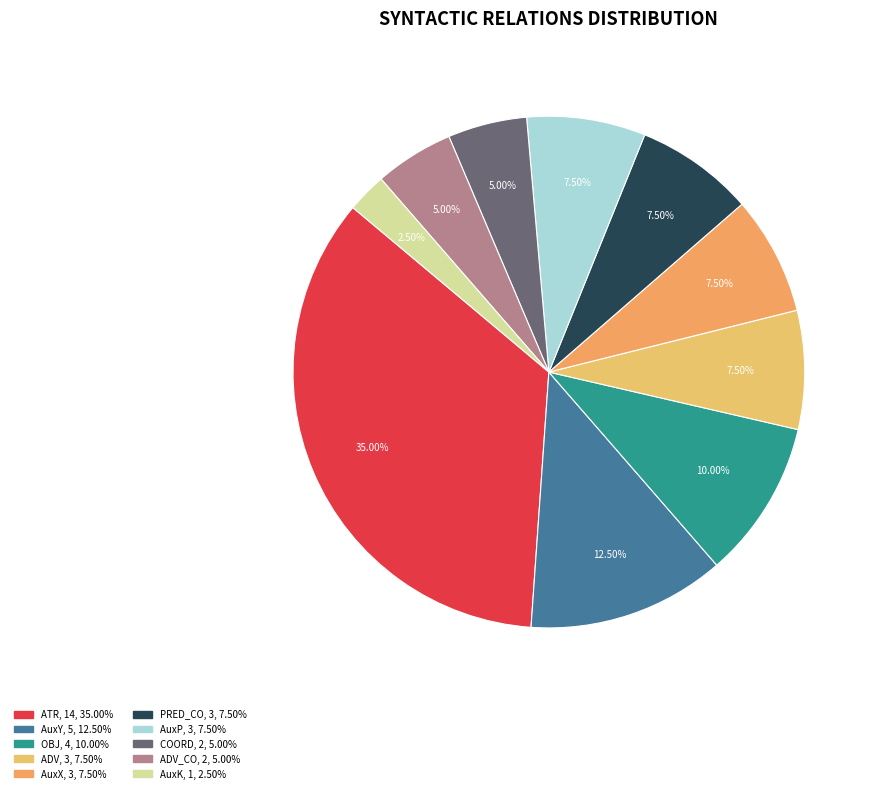

How many segments does this pie chart have?

10